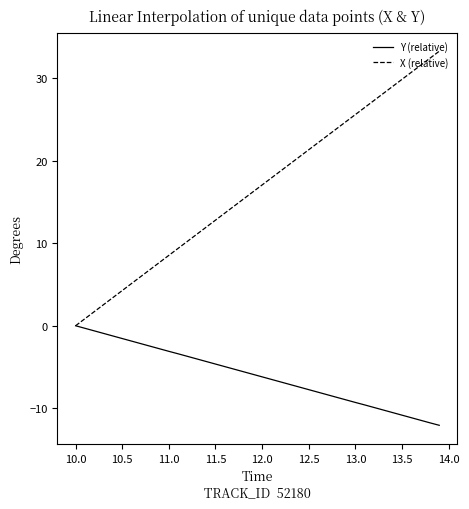

How many lines are shown in the chart?

2